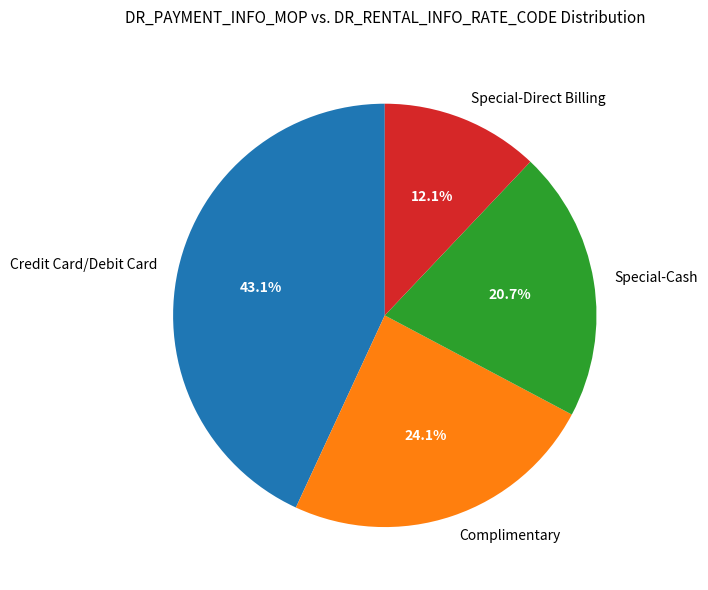

Is the sum of Complimentary and Special-Cash greater than half?

No